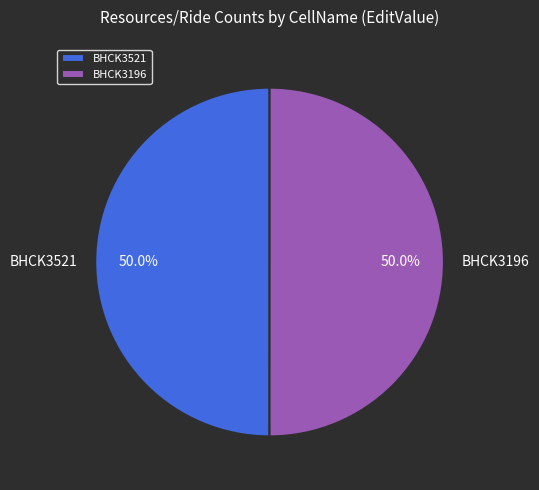

How much of the chart is everything except BHCK3196?

50.0%